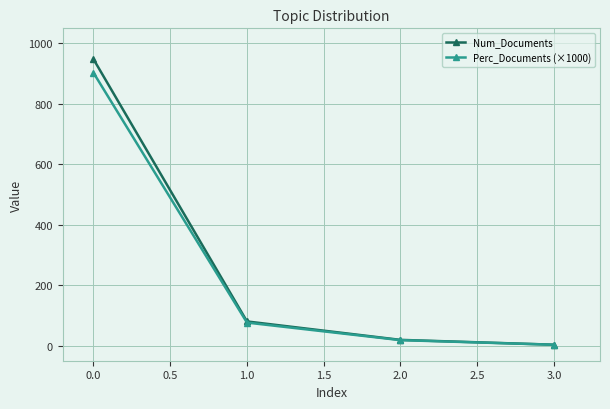

List the series in order of their peak value, highest first.

Num_Documents, Perc_Documents (×1000)